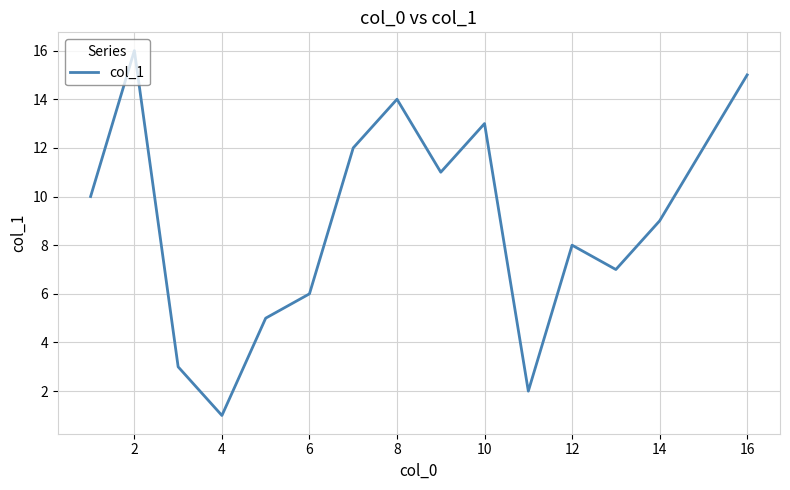

What is the difference between the maximum and minimum values?

15